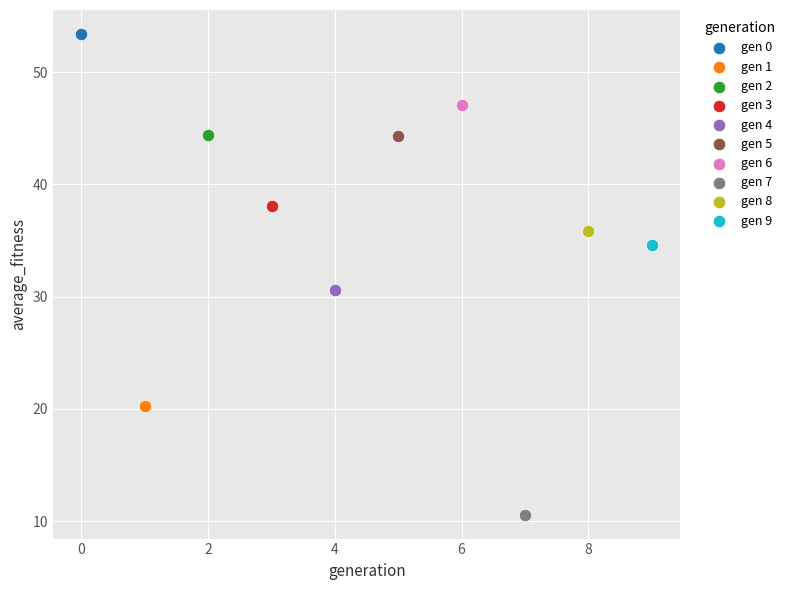

Which series contains the lowest Y value?

gen 7